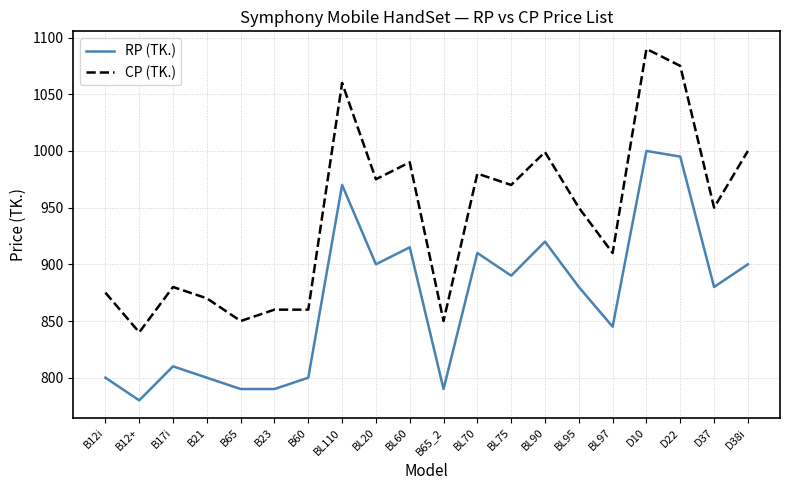

What value does the CP (TK.) series have at BL70?

980